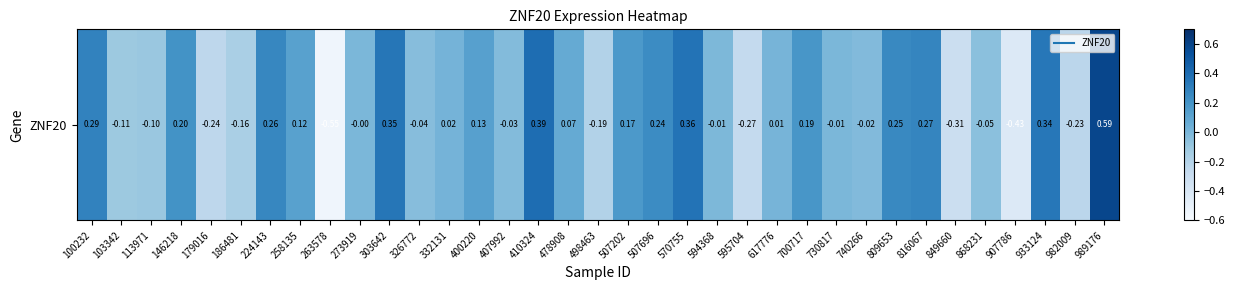

Reading left to right, what are all the values shown in this chart?

0.3	-0.1	-0.1	0.2	-0.2	-0.2	0.3	0.1	-0.5	-0.0	0.3	-0.0	0.0	0.1	-0.0	0.4	0.1	-0.2	0.2	0.2	0.4	-0.0	-0.3	0.0	0.2	-0.0	-0.0	0.3	0.3	-0.3	-0.1	-0.4	0.3	-0.2	0.6